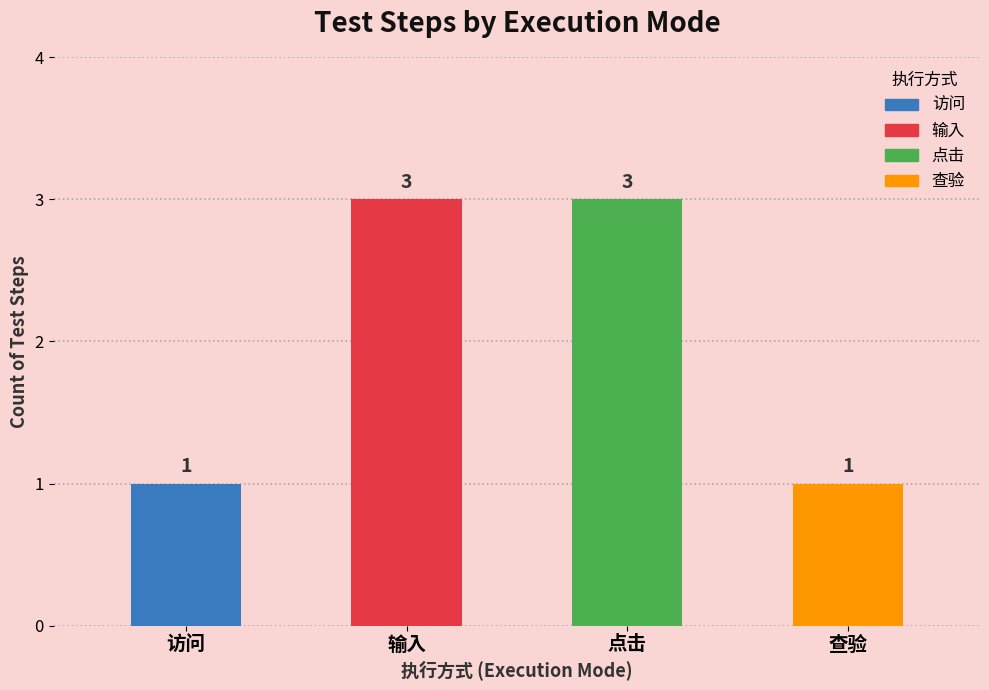

What is the ratio of the value at 访问 to the value at 点击?

0.3